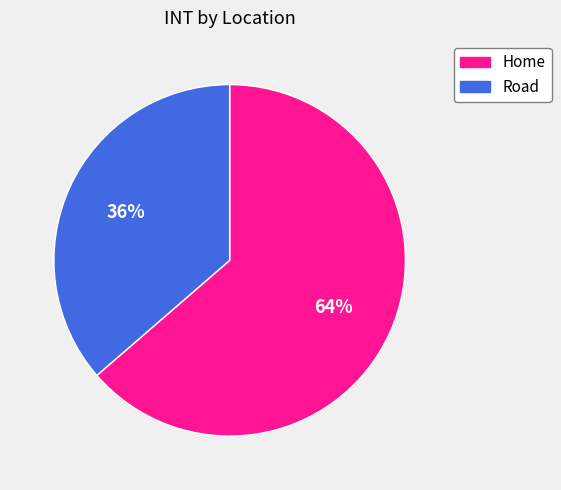

Is there any slice that represents more than half of the pie?

Yes